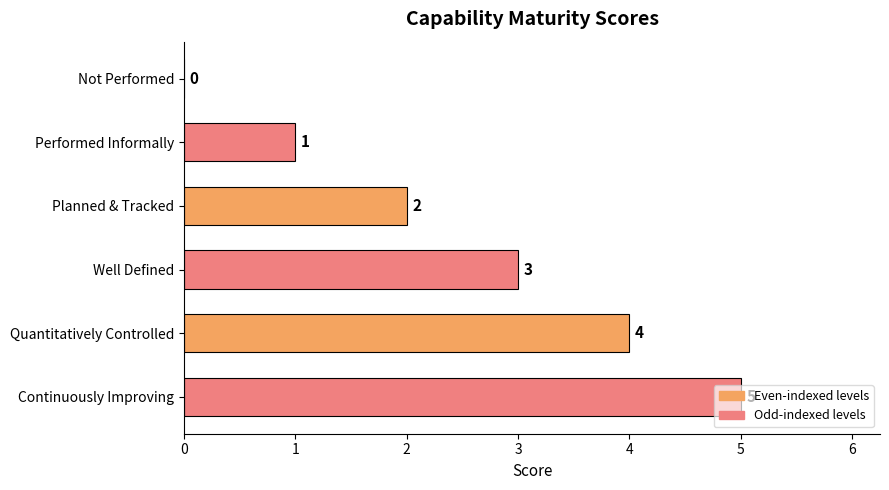

The chart shows a value of 7 at Continuously Improving. True or false?

False